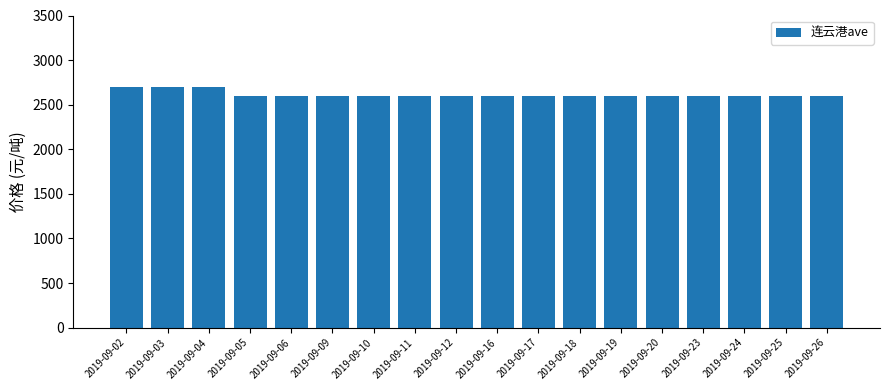

Reading right to left, what are all the values shown in this chart?

2019-09-26=2600	2019-09-25=2600	2019-09-24=2600	2019-09-23=2600	2019-09-20=2600	2019-09-19=2600	2019-09-18=2600	2019-09-17=2600	2019-09-16=2600	2019-09-12=2600	2019-09-11=2600	2019-09-10=2600	2019-09-09=2600	2019-09-06=2600	2019-09-05=2600	2019-09-04=2700	2019-09-03=2700	2019-09-02=2700